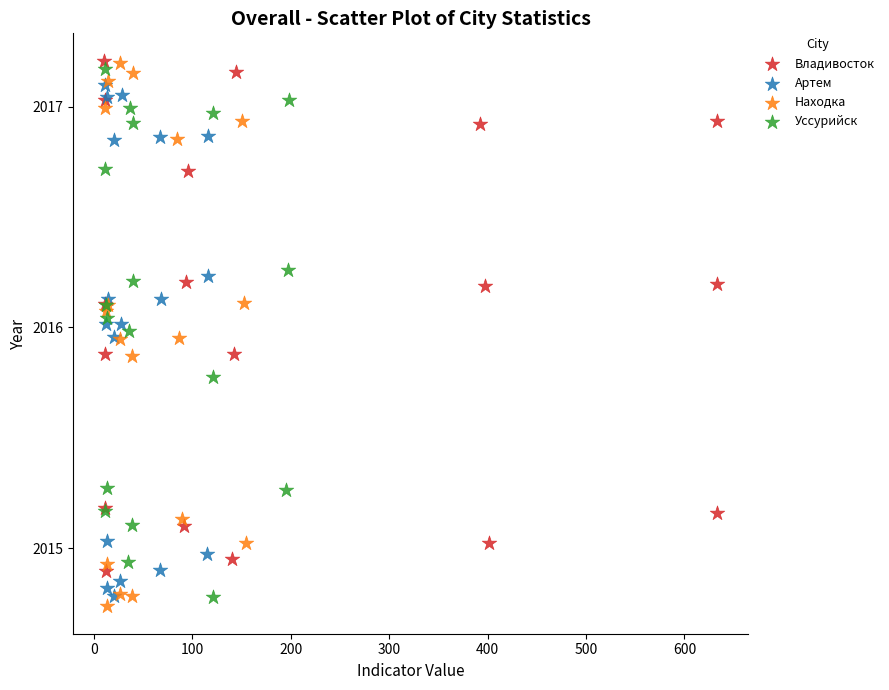

What are all the series names shown in the legend?

Владивосток, Артем, Находка, Уссурийск